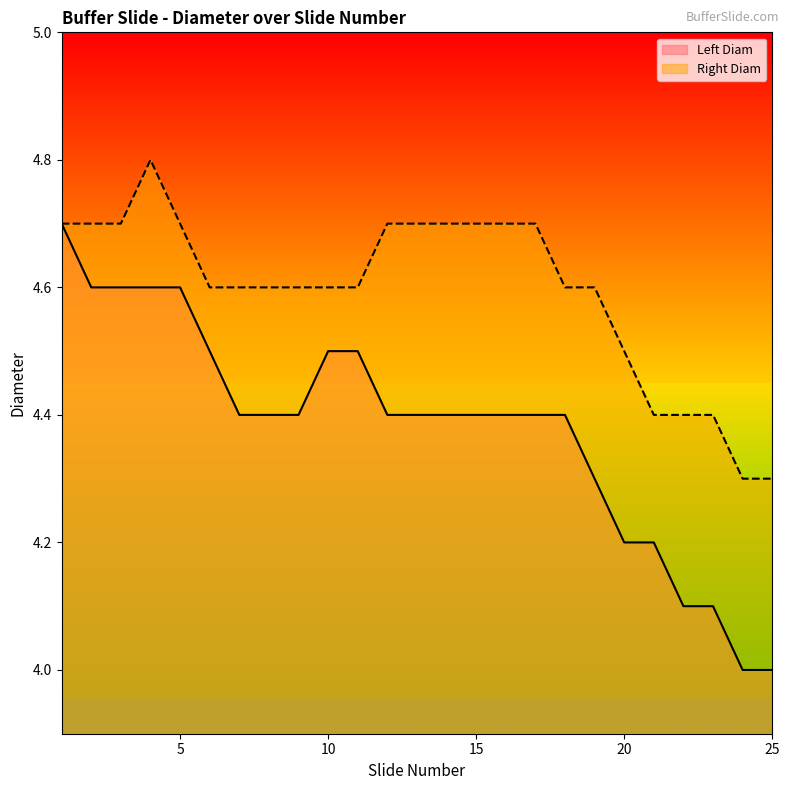

Which series has the widest spread of values?

Left Diam